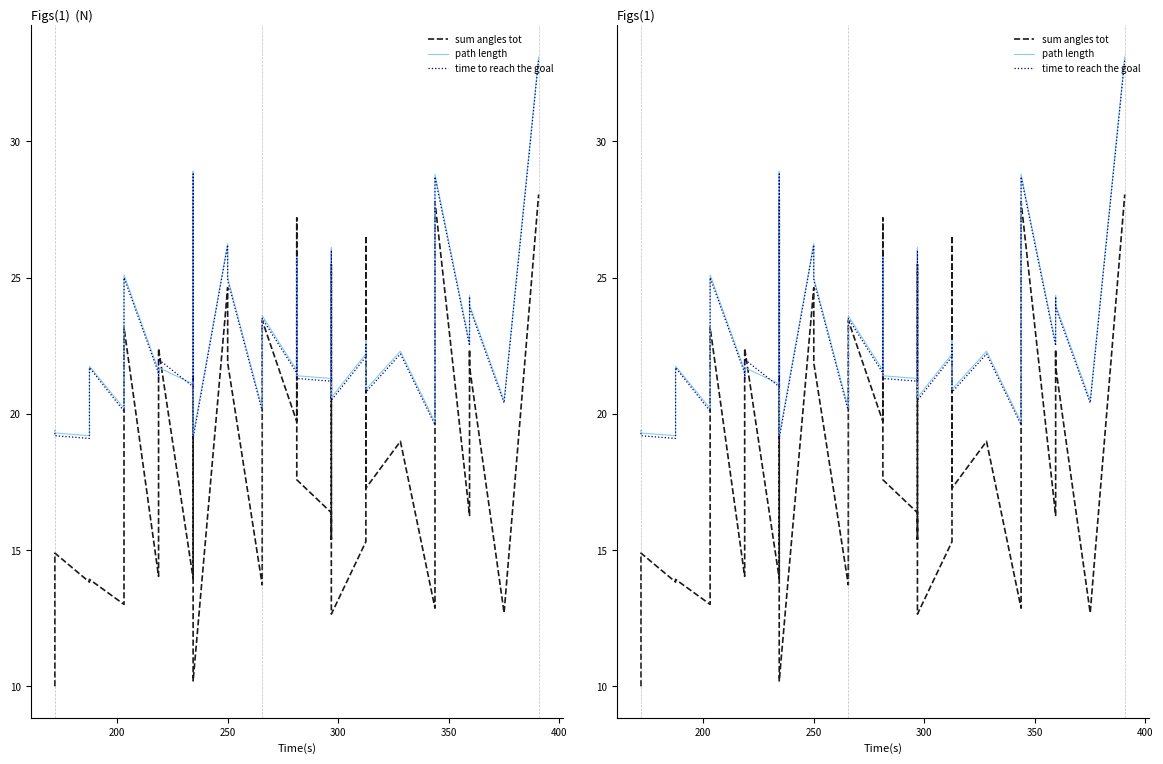

What is the difference between the maximum and second lowest values in the sum angles tot series?

17.8